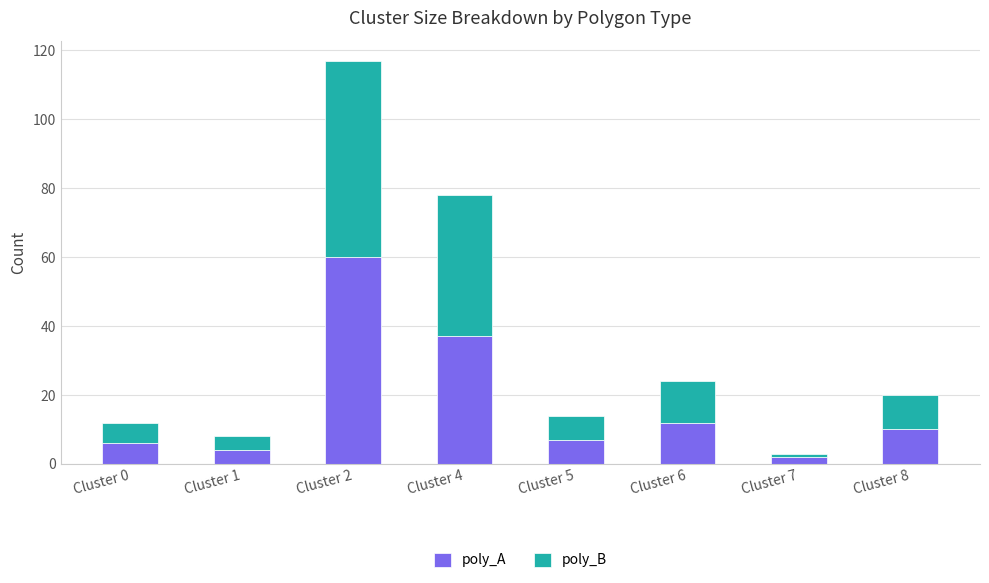

Reading right to left, what are the values for poly_A?

10	2	12	7	37	60	4	6